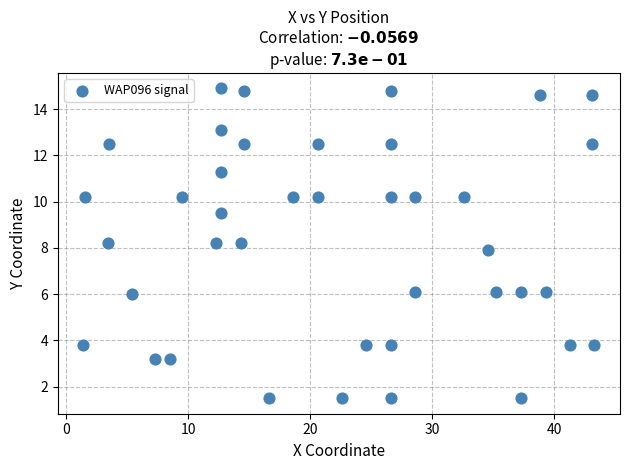

What is the range of Y values (max minus min)?

13.4